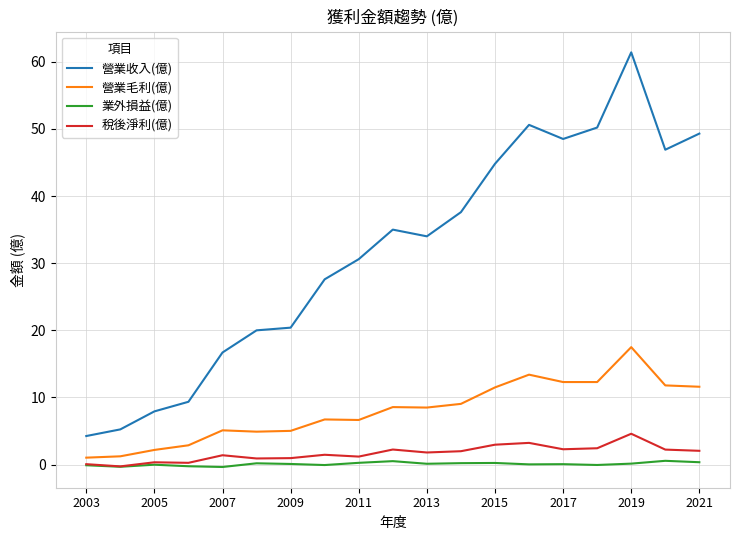

Which series has the largest total across all categories?

營業收入(億)